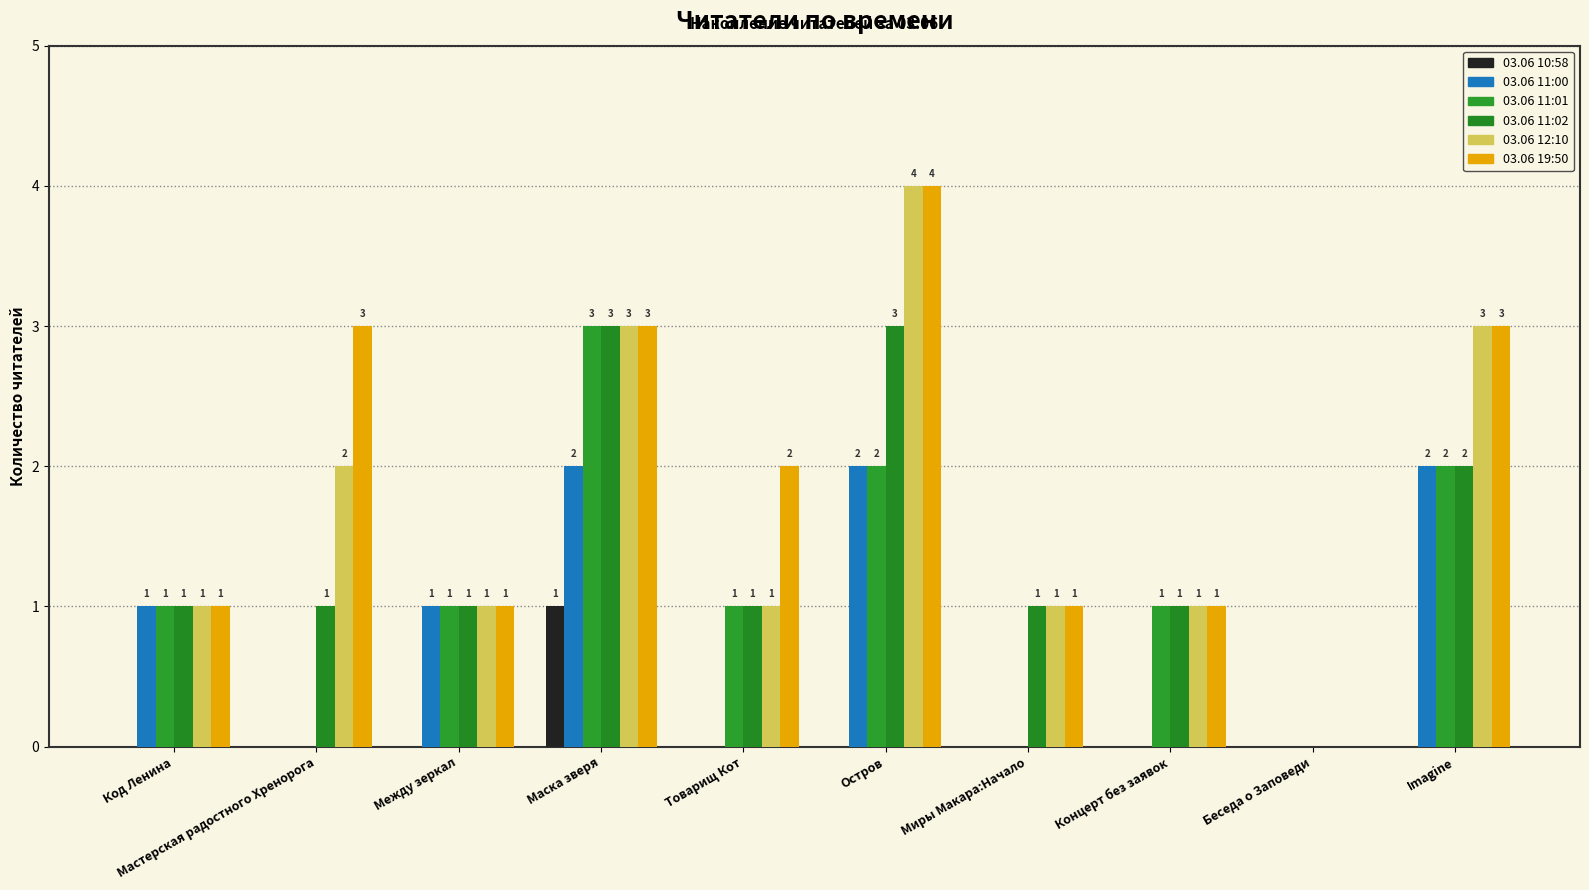

What is the sum of all 03.06 11:02 values?

14